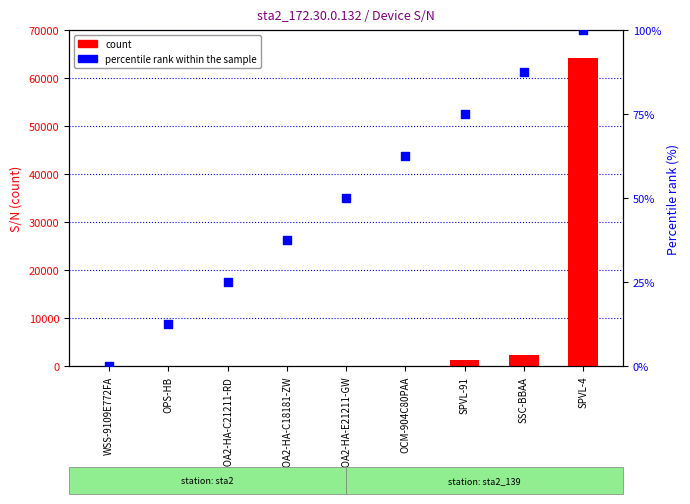

What are all the series names shown in the legend?

count, percentile rank within the sample